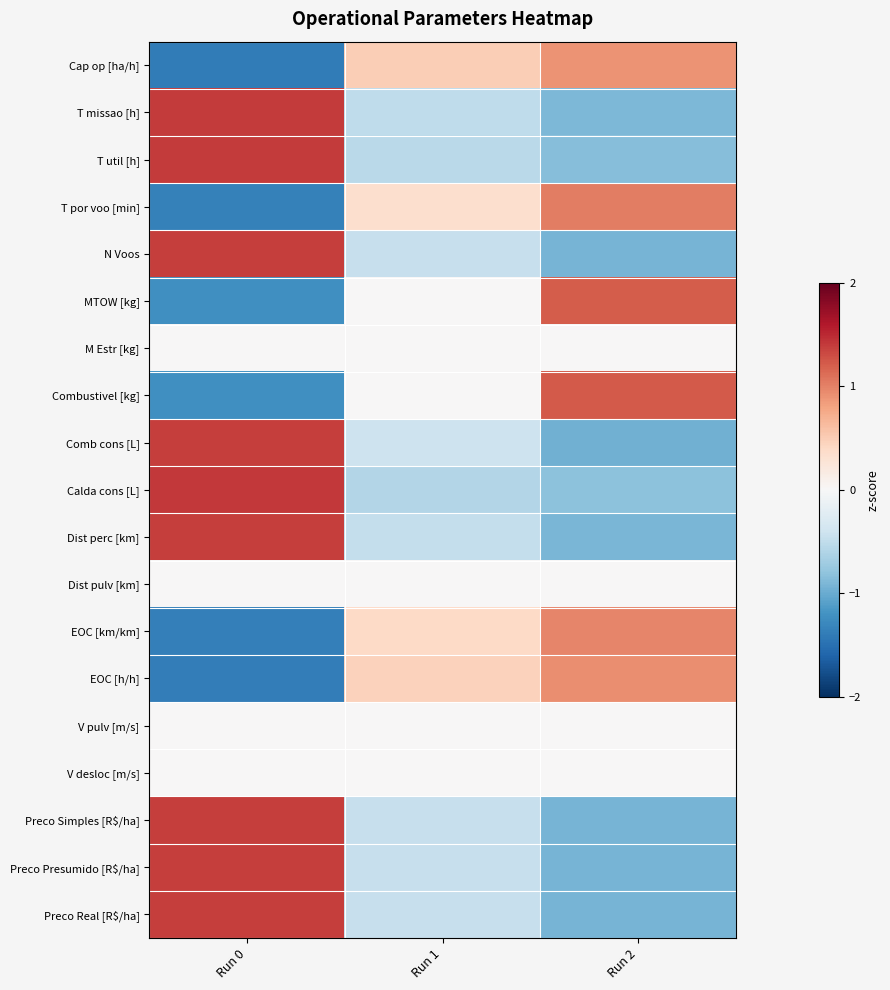

List the series in order of their peak value, lowest first.

M Estr [kg], Dist pulv [km], V pulv [m/s], V desloc [m/s], Cap op [ha/h], EOC [h/h], EOC [km/km], T por voo [min], MTOW [kg], Combustivel [kg], Comb cons [L], Preco Presumido [R$/ha], Preco Real [R$/ha], Preco Simples [R$/ha], N Voos, Dist perc [km], T missao [h], T util [h], Calda cons [L]